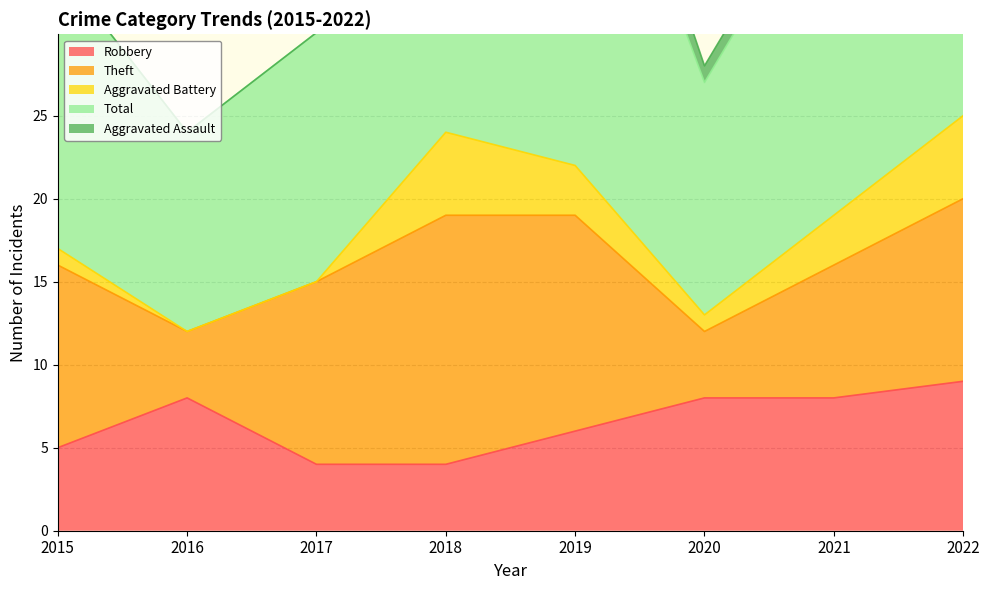

The Aggravated Assault series shows 0 at 2015. True or false?

True